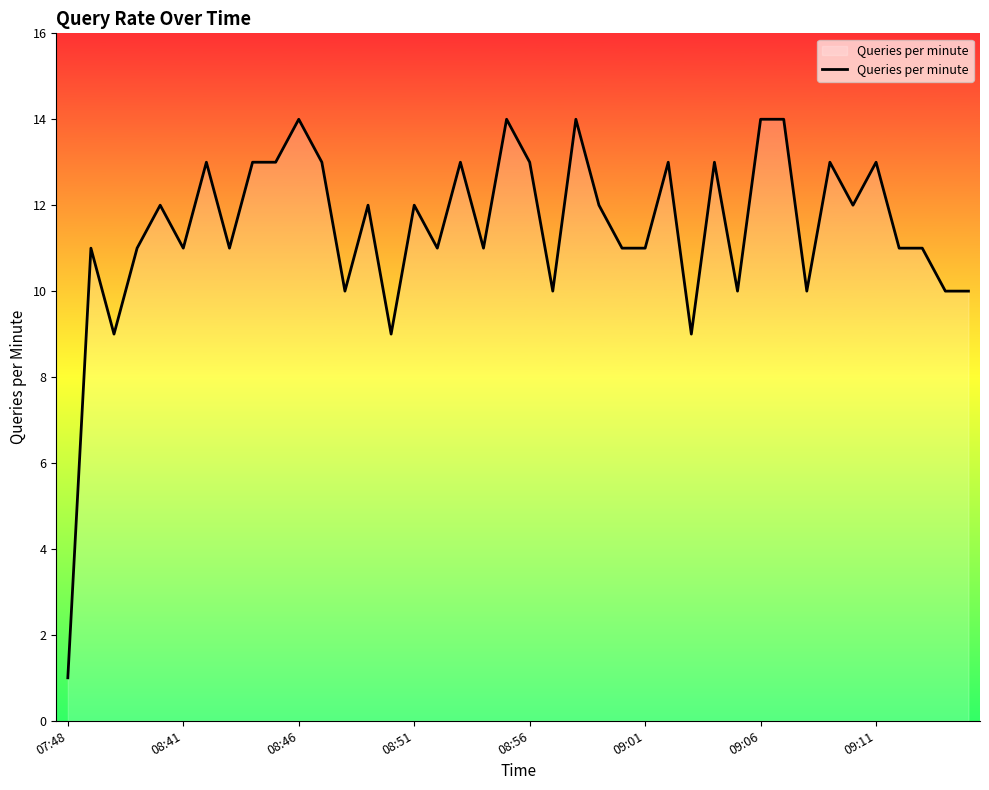

How many lines are shown in the chart?

1